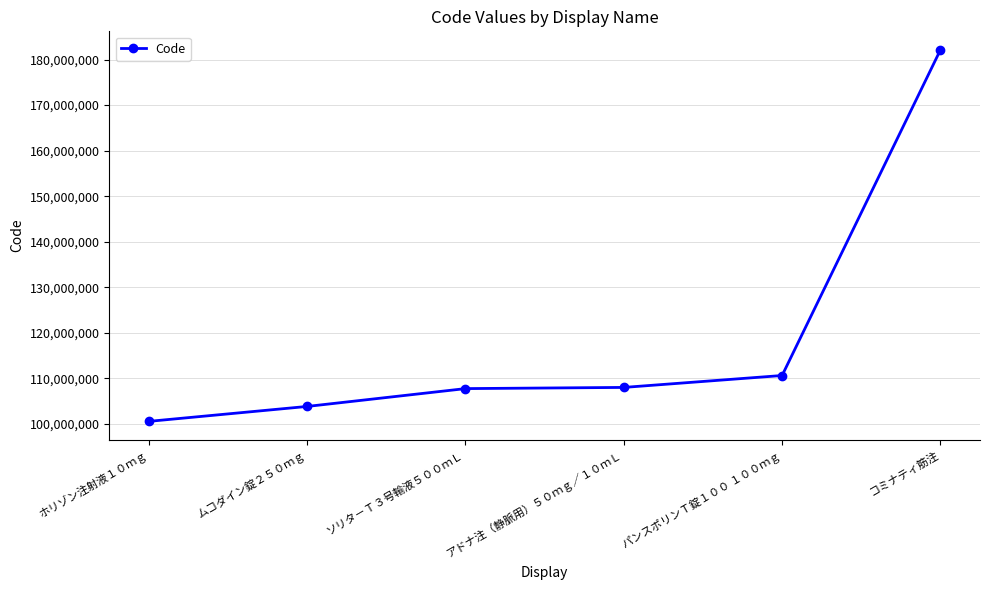

Which category has the lowest value across all series?

ホリゾン注射液１０ｍｇ